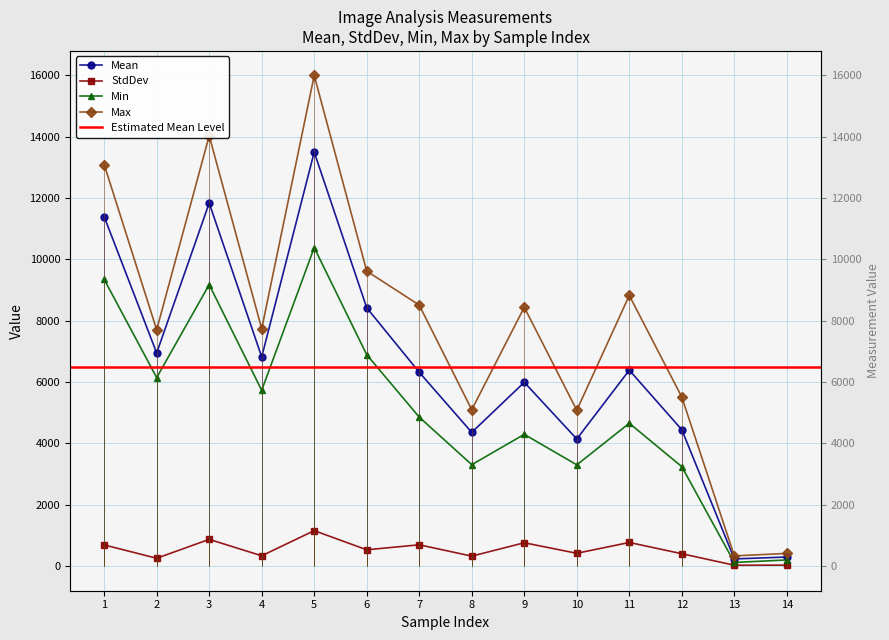

True or false: Max has a value of 5511.0 at 12.

True